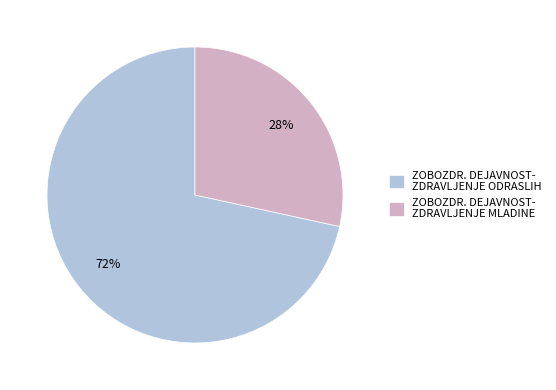

Does any single category account for the majority?

Yes